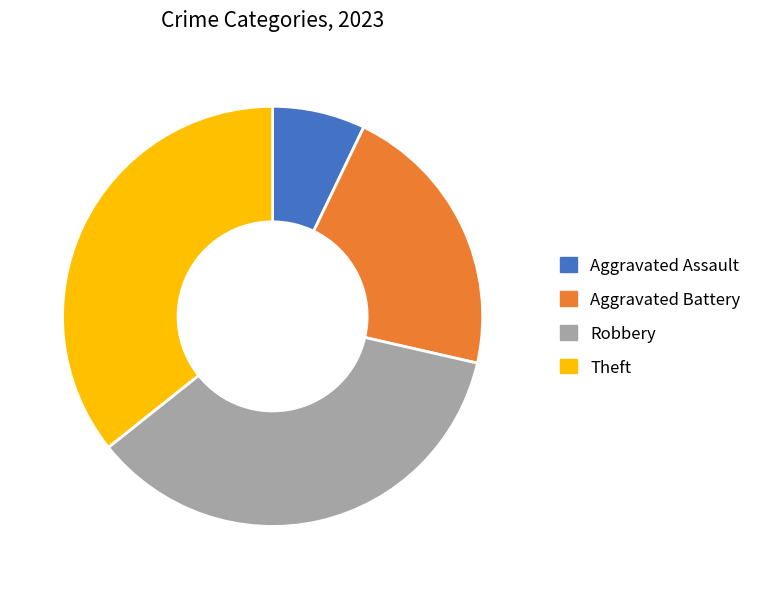

To the nearest percent, what percentage of the pie is Aggravated Battery?

21%